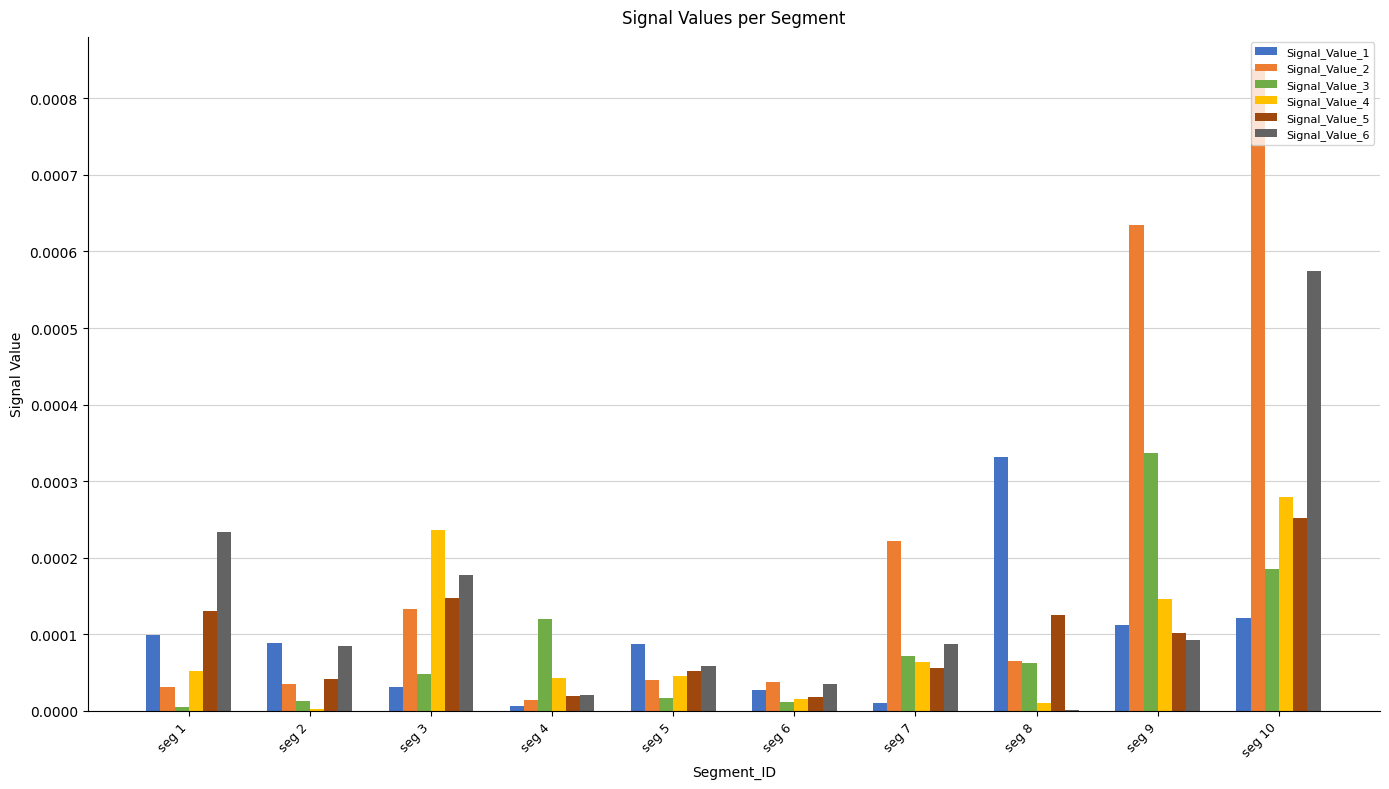

The value of Signal_Value_2 at seg 4 is 0.0. True or false?

True